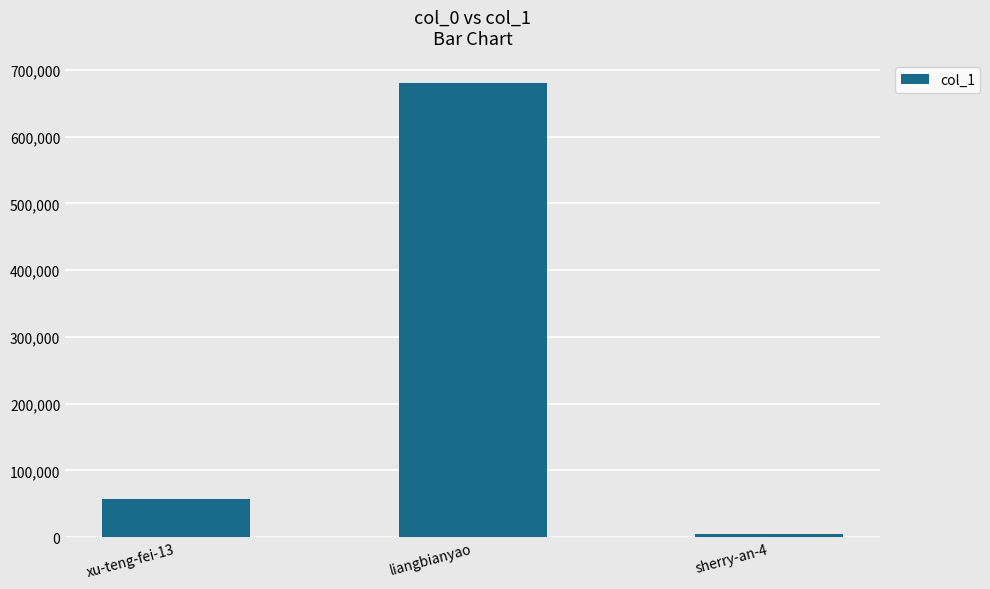

Reading left to right, list all the values displayed in this chart.

xu-teng-fei-13=57826	liangbianyao=679933	sherry-an-4=5092